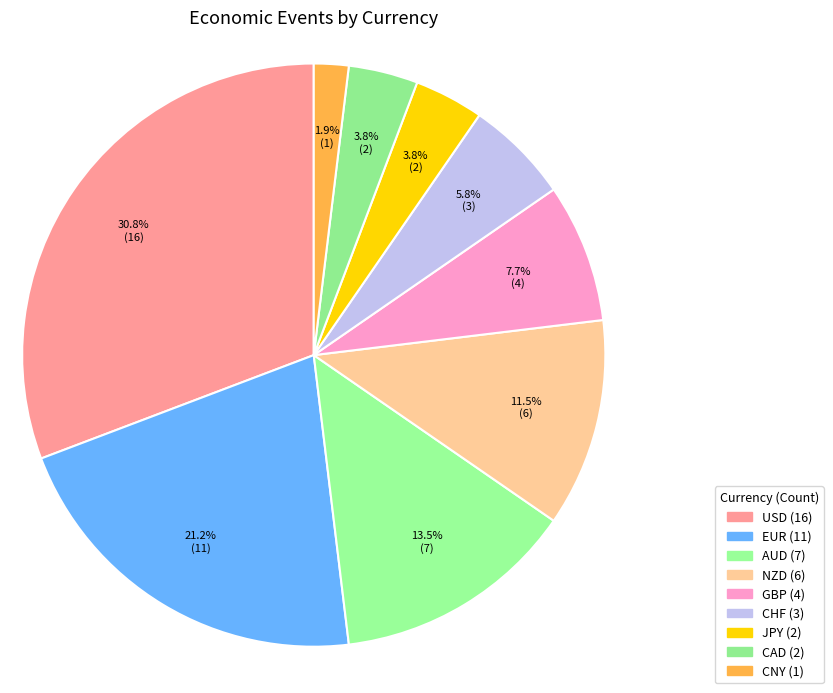

Approximately how many times larger is the value at CAD compared to JPY?

1.0